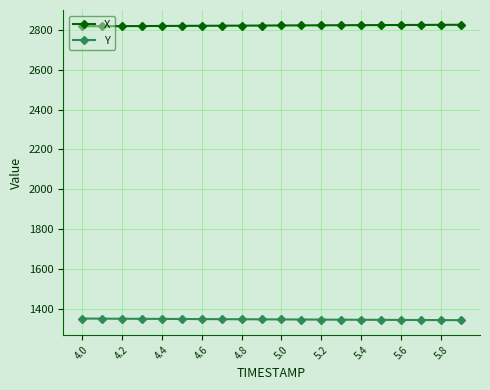

What is the value of the Y point at the 7th from the left?

1347.1